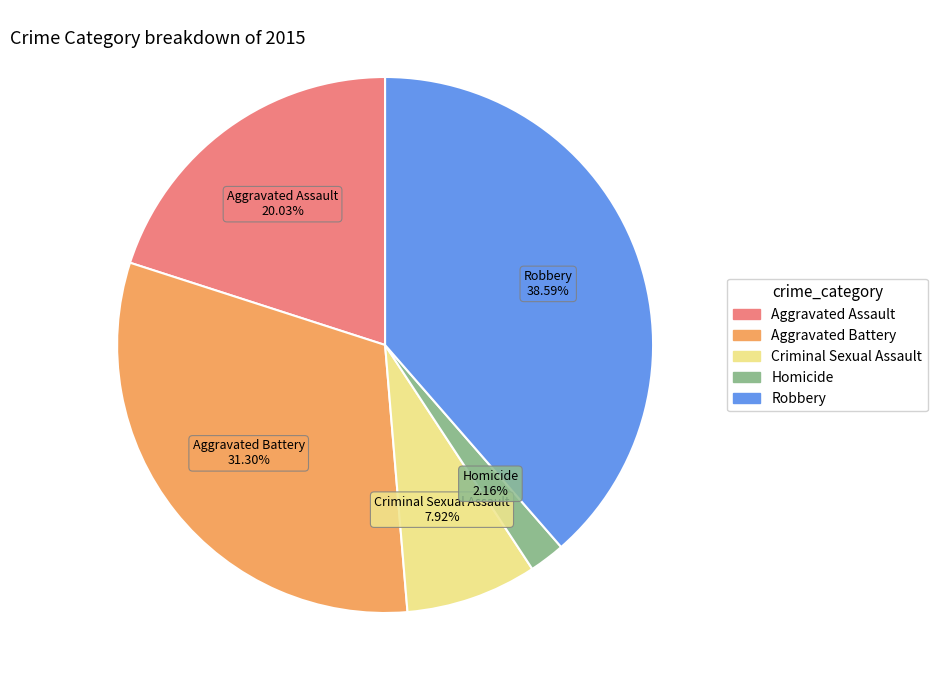

The Criminal Sexual Assault slice represents 8% of the pie. True or false?

True